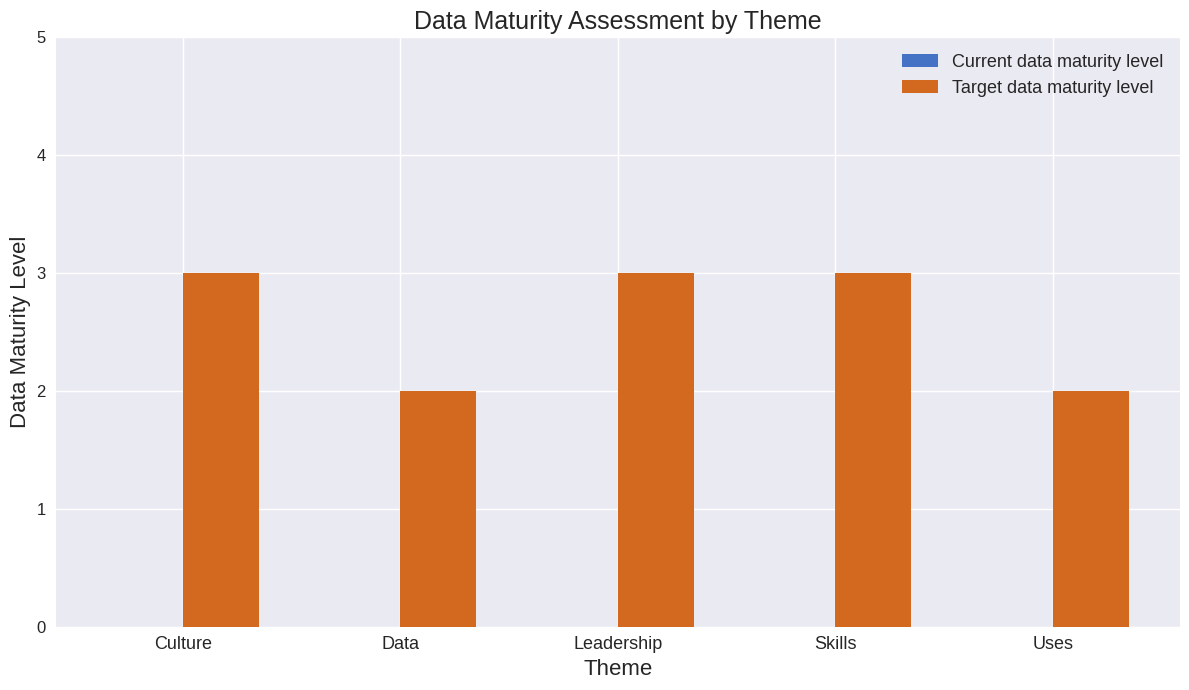

What is the maximum value shown in the chart?

3